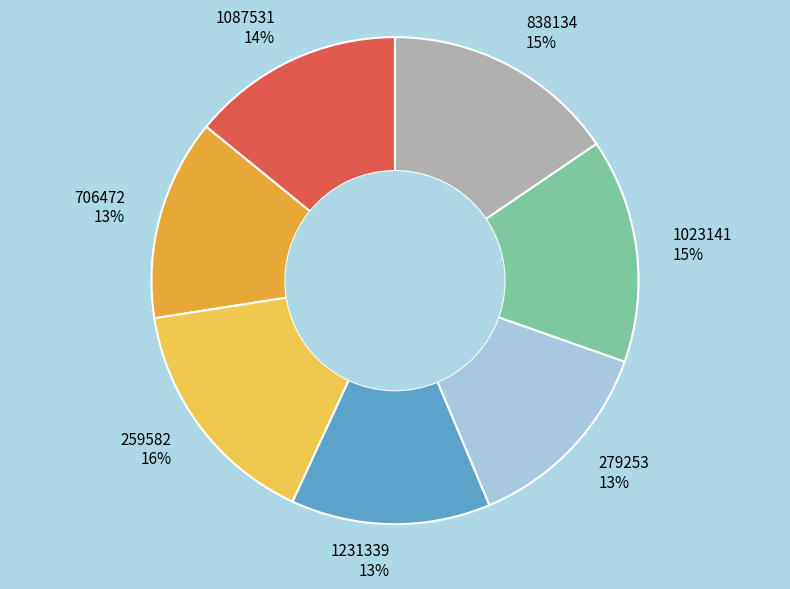

Which has a higher value, 838134 or 1087531?

838134